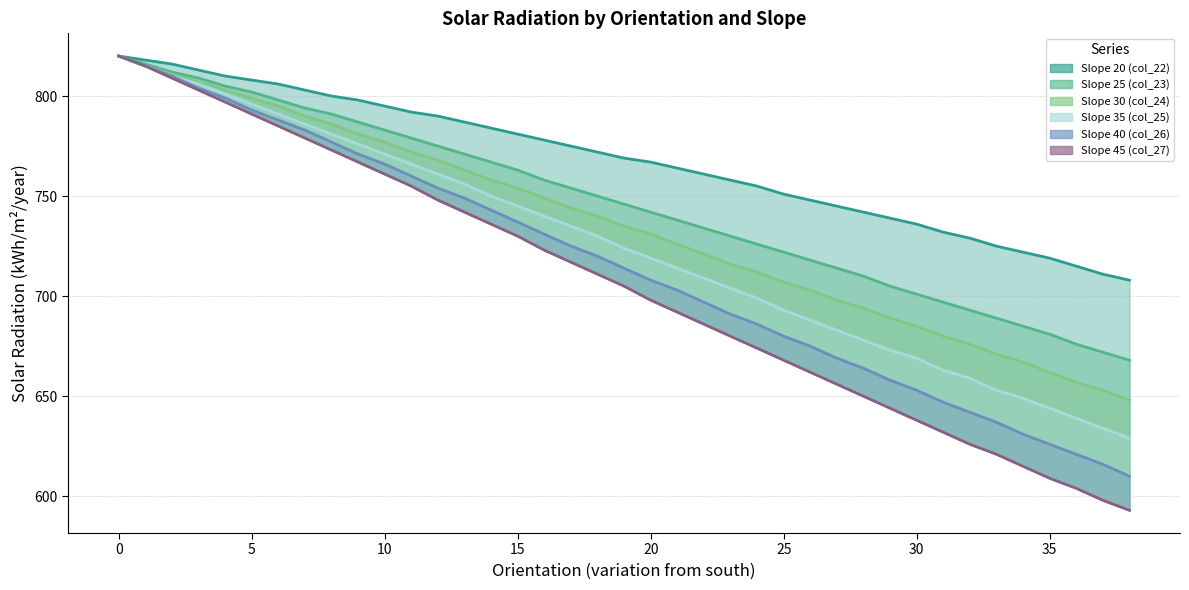

List the series in order of their peak value, highest first.

Slope 20 (col_22), Slope 25 (col_23), Slope 30 (col_24), Slope 35 (col_25), Slope 40 (col_26), Slope 45 (col_27)